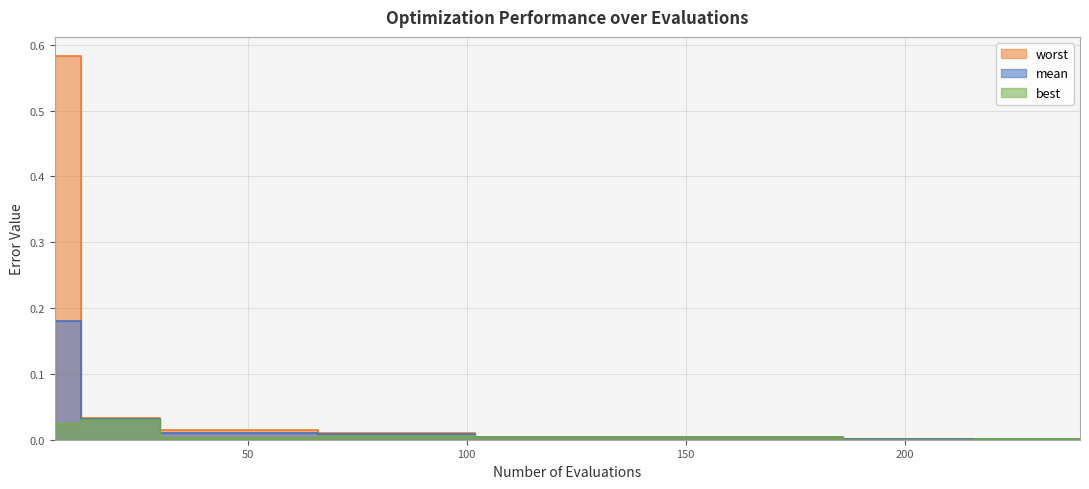

Between 114 and 210, which is larger?

114